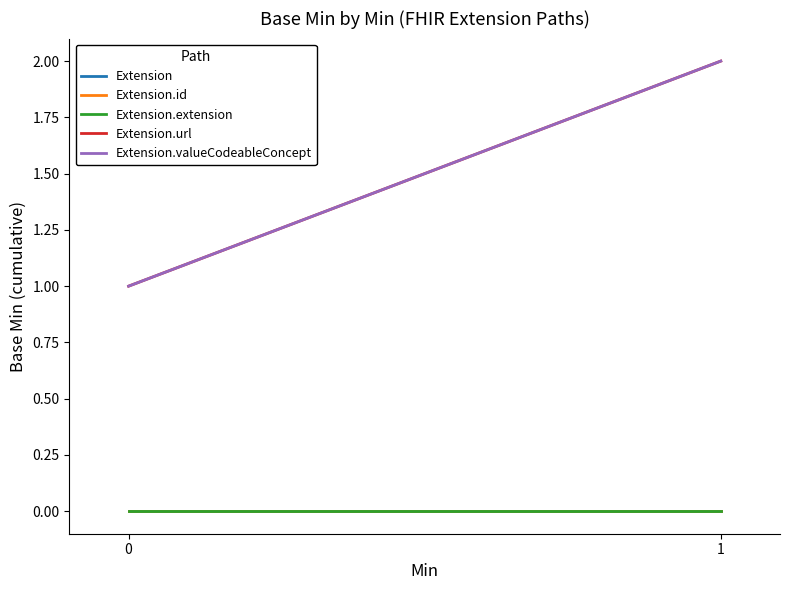

Does the chart display data point markers on the line(s)?

No